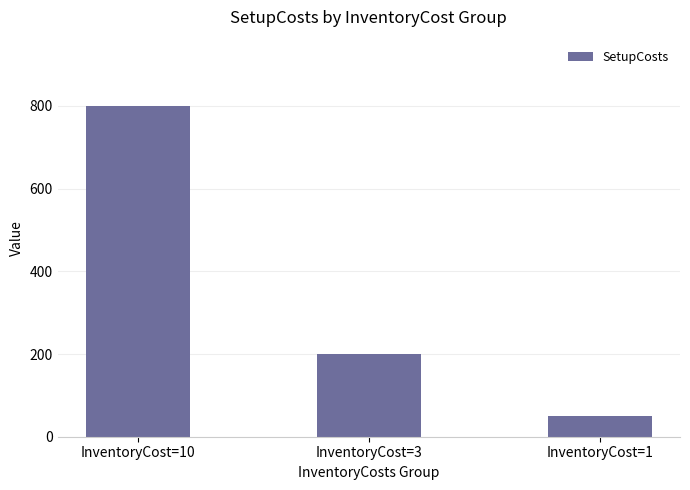

List the labels in order of value, smallest first.

InventoryCost=1, InventoryCost=3, InventoryCost=10